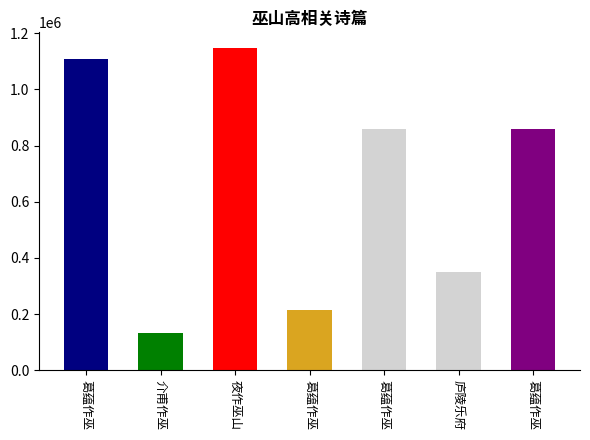

Is it true that the value at 夜作巫山诗 is 747574?

False